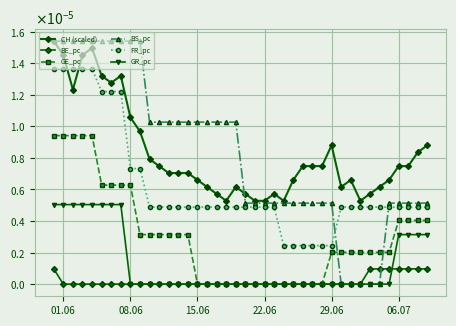

At how many categories does at least one series exceed 0?

40